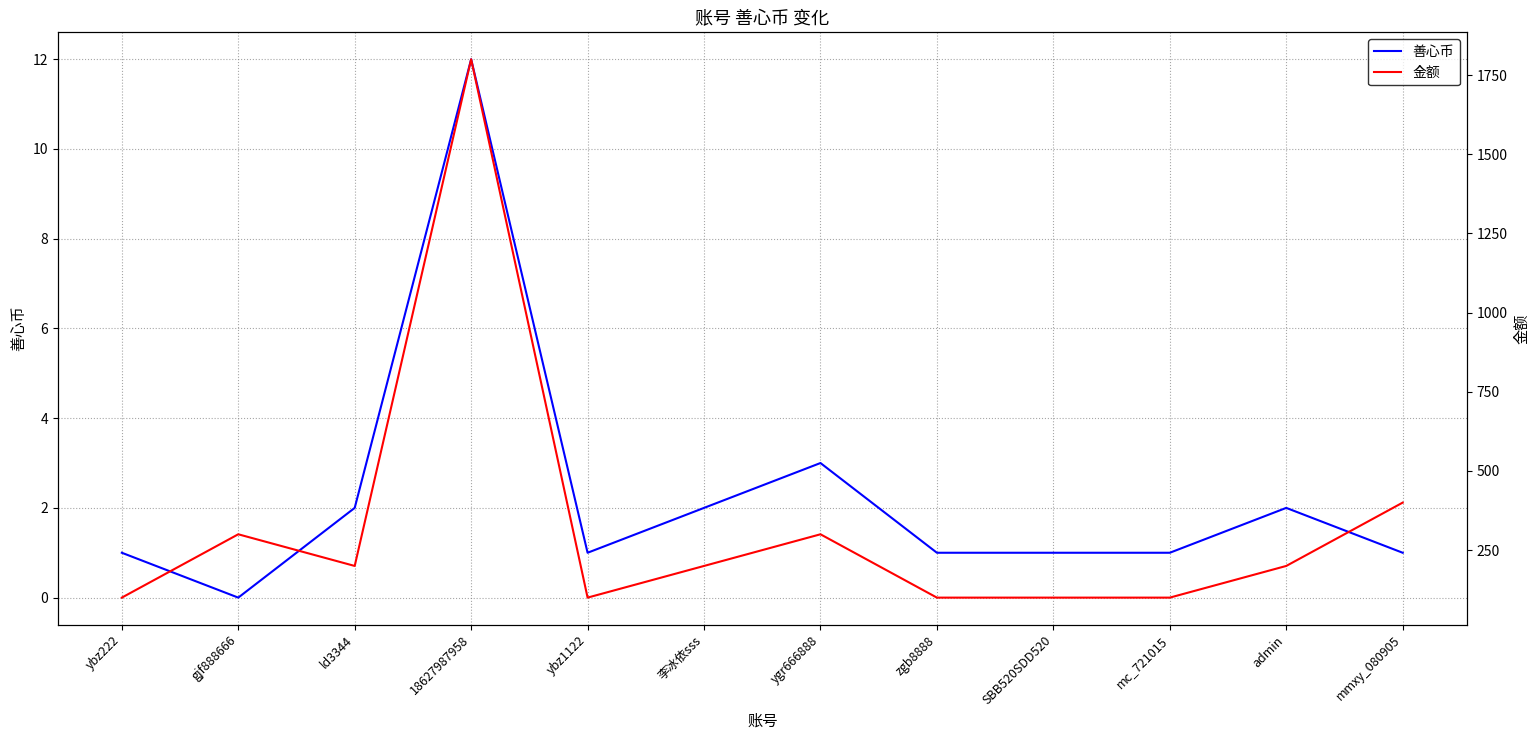

Where does the 金额 series first go above 200?

gjf888666